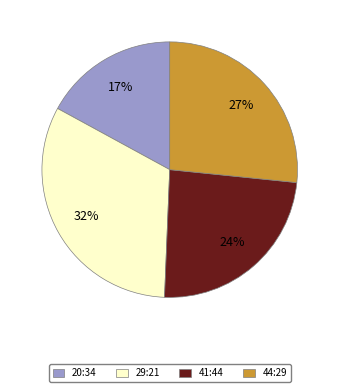

Is there a majority slice in this chart?

No